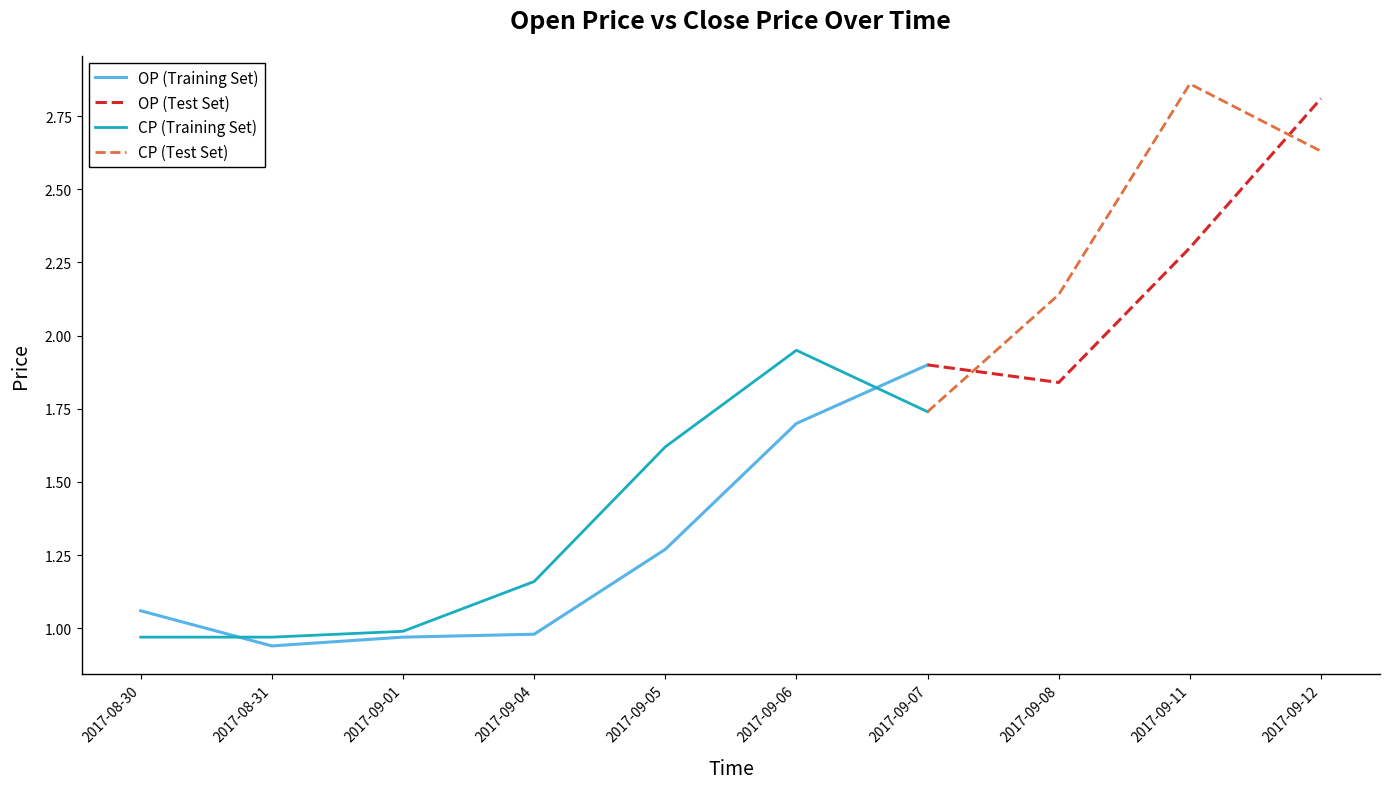

What is the difference between the maximum and minimum values in the OP series?

1.9